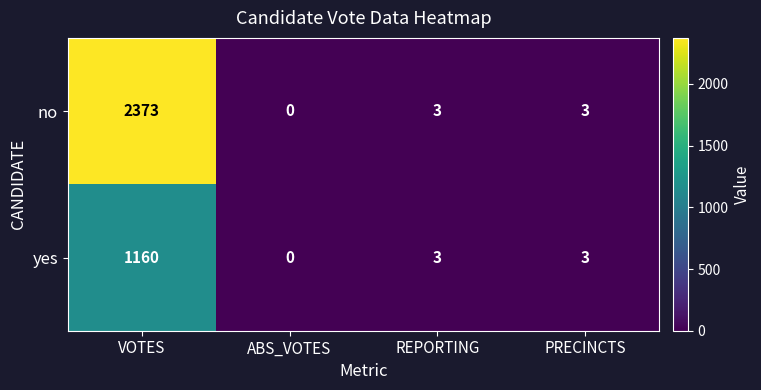

Which series has the largest range (max minus min)?

no